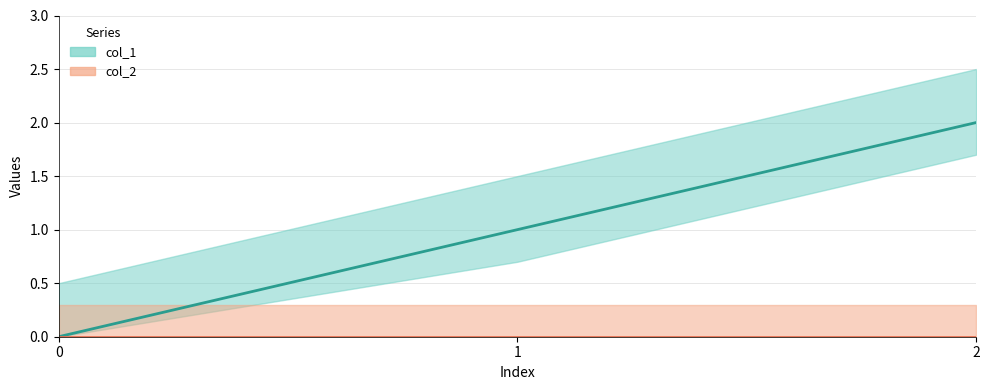

List the labels in order of value, largest first.

2, 1, 0